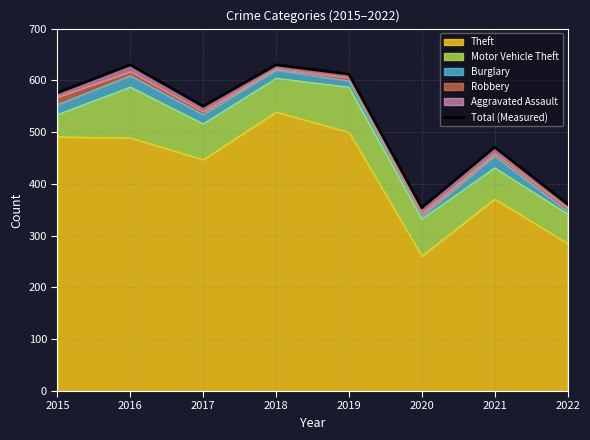

Is it true that the value at 2016 is 1015?

False